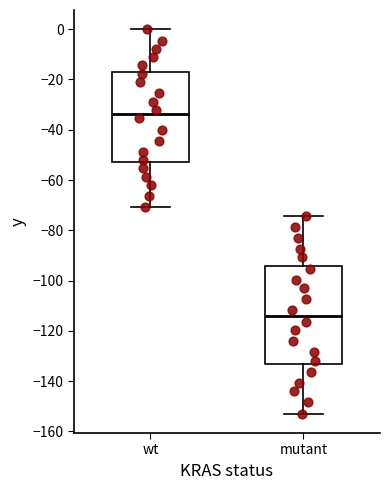

Reading left to right, transcribe this box plot: for each box, give where its median line is, the range the box spans, and where its two whiskers end, as read against the y-axis. The values are not printed on the chart, so give them approximately, as read against the axis.

wt: median -34, box -52 to -16, whiskers -70 to 0
mutant: median -114, box -132 to -94, whiskers -152 to -74